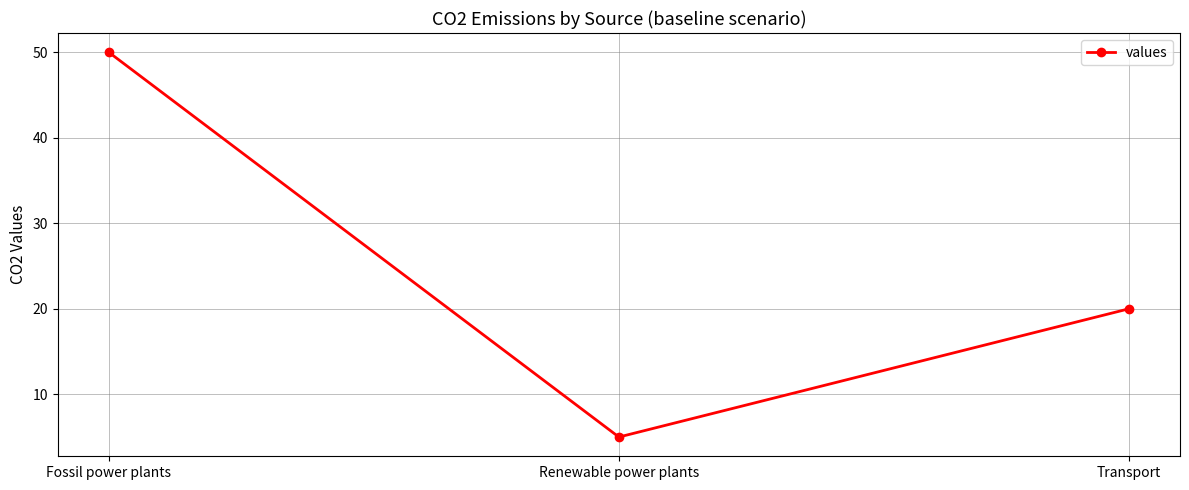

What is the average value?

25